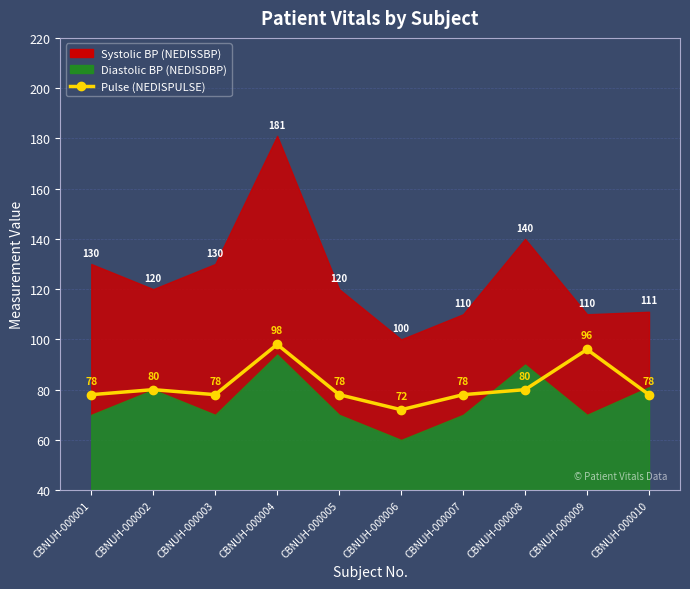

The value at CBNUH-000001 is 129. True or false?

False